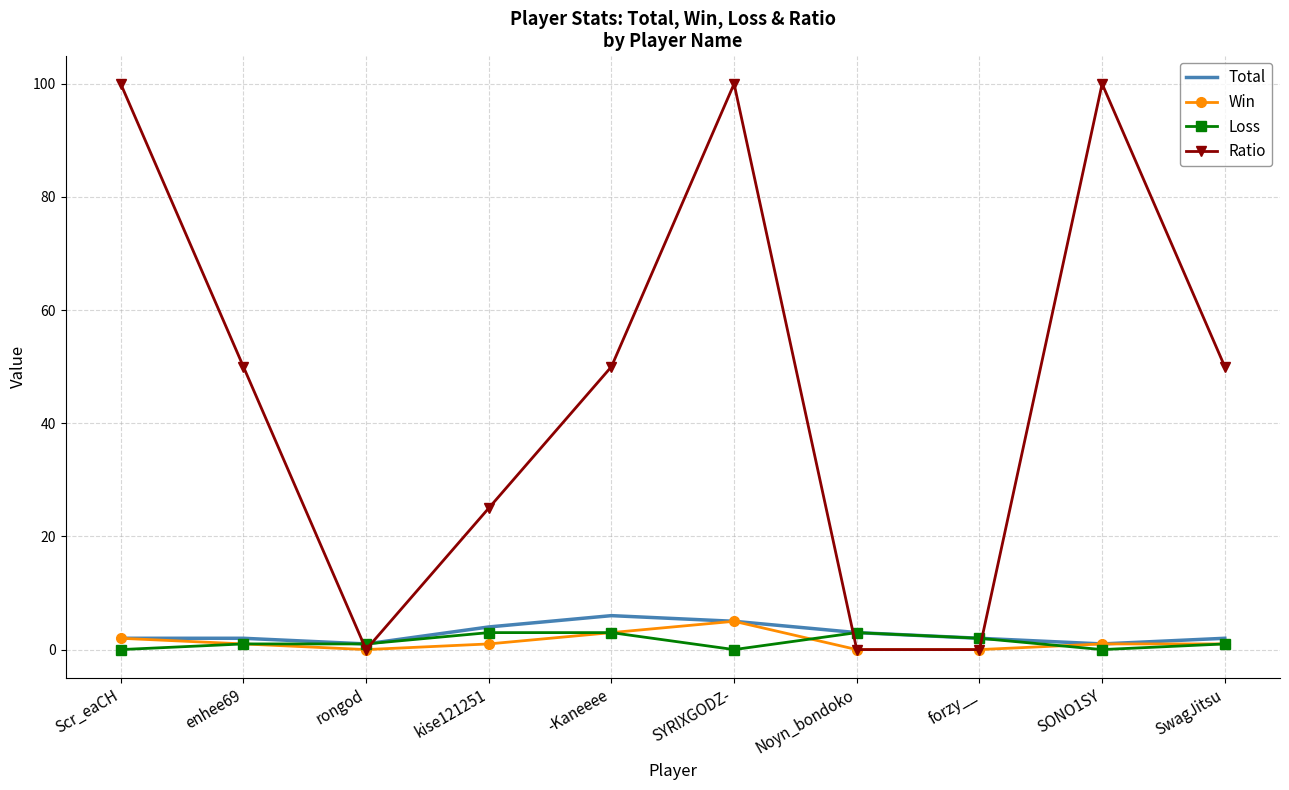

Which series has the largest total across all categories?

Ratio